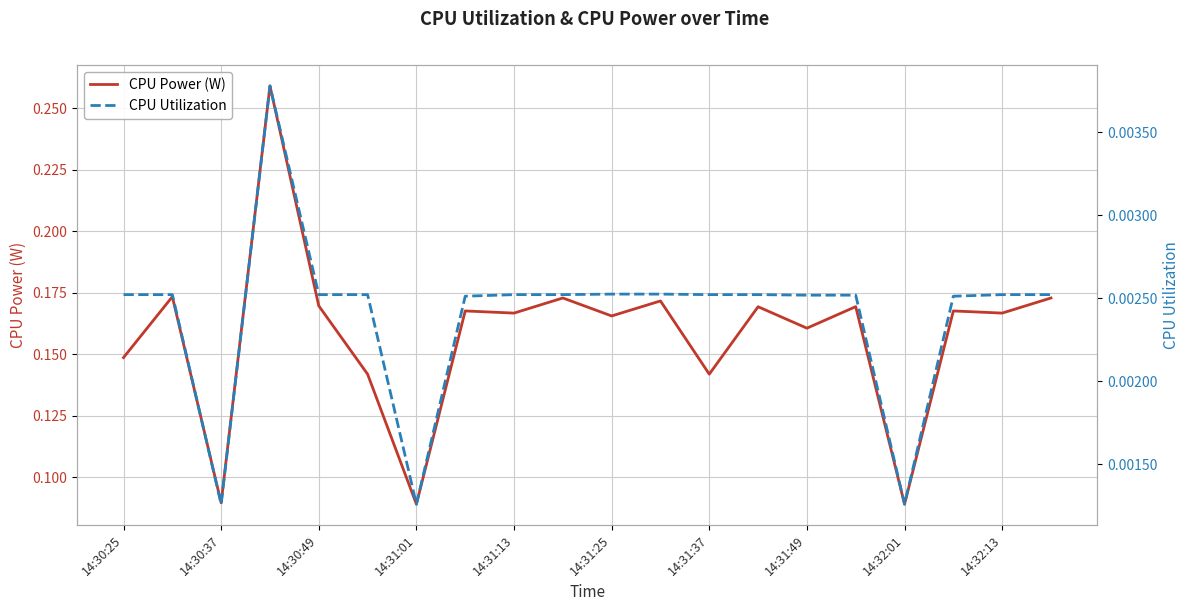

In CPU Power (W), how many points are higher than both neighbors (excluding endpoints)?

8